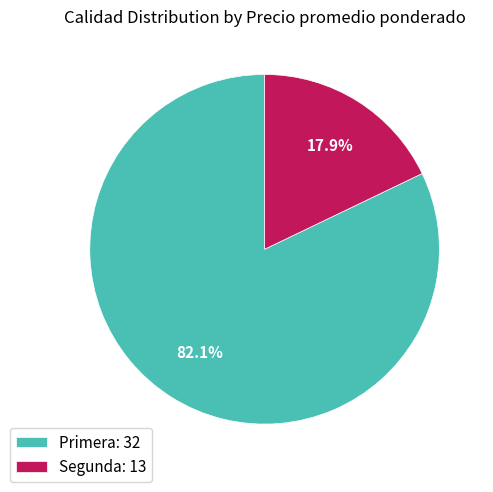

Rank the categories by value from highest to lowest.

Primera, Segunda